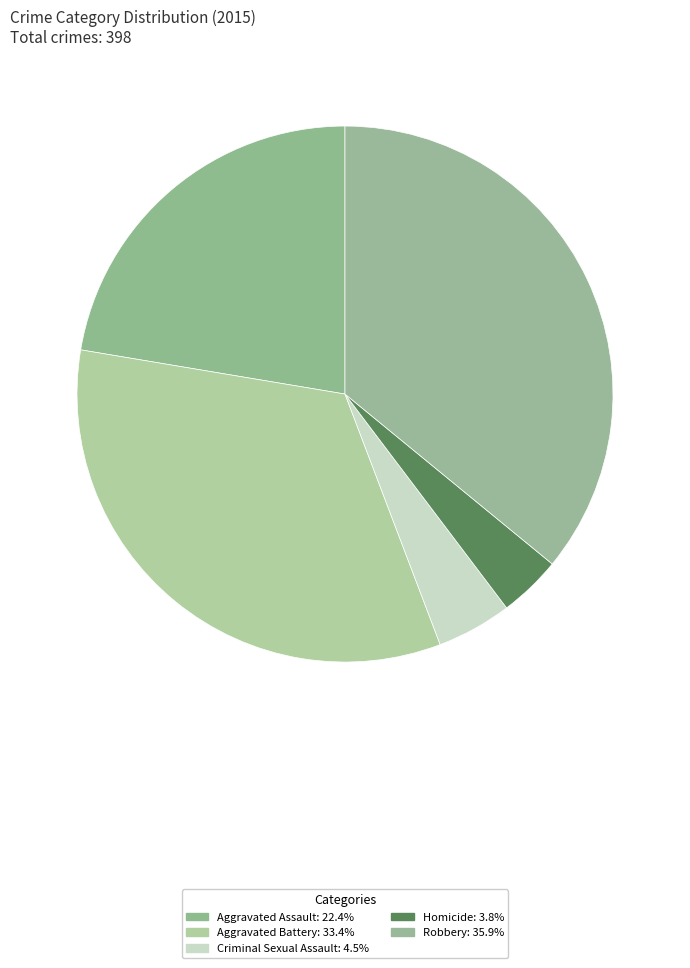

Do Robbery and Criminal Sexual Assault together represent more than half of the pie?

No